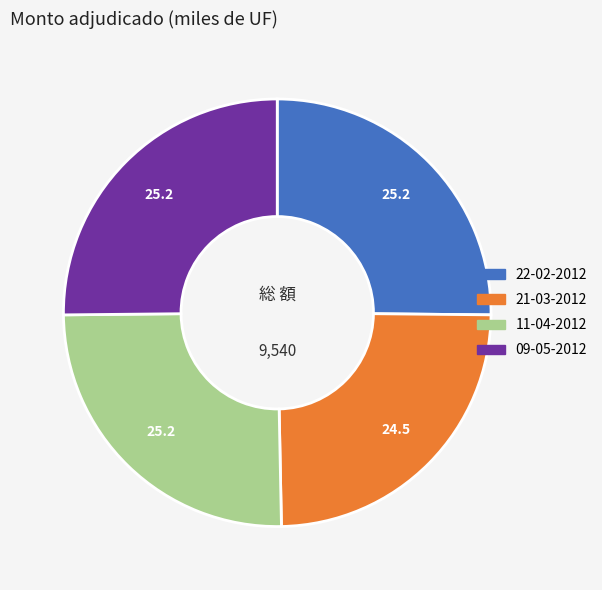

True or false: 09-05-2012 accounts for 30% of the total.

False